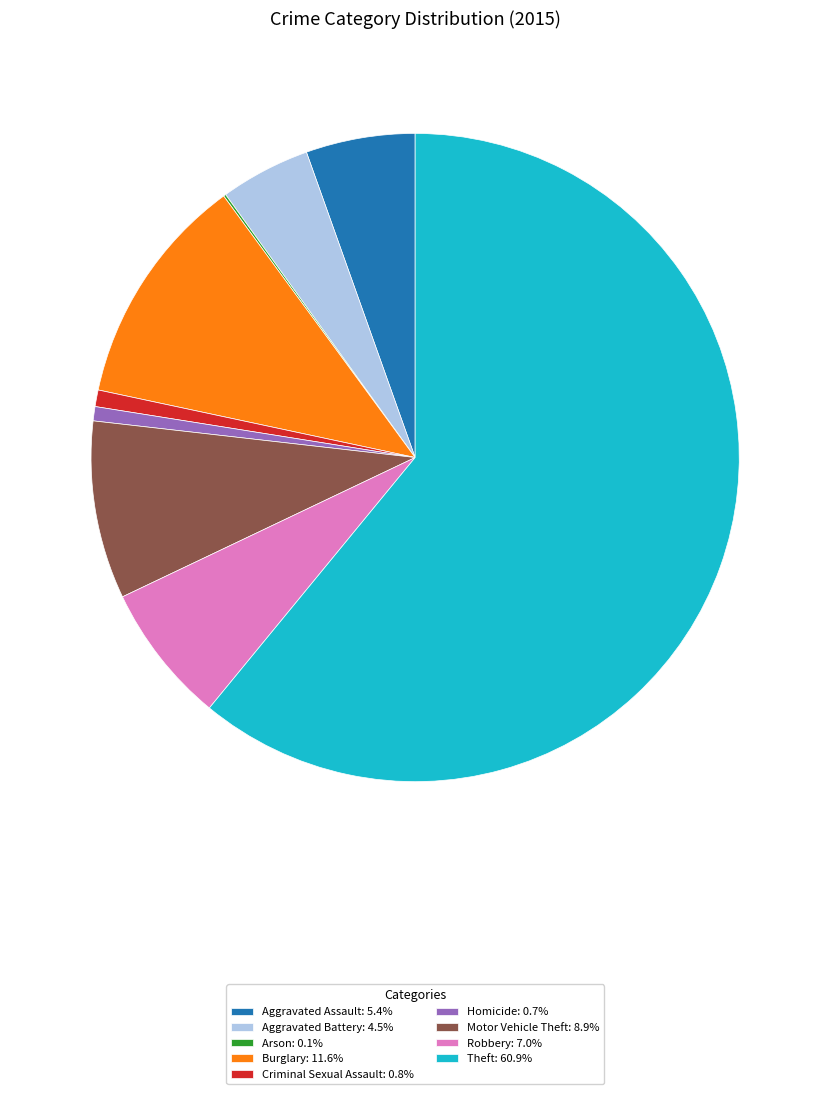

Is there a majority slice in this chart?

Yes